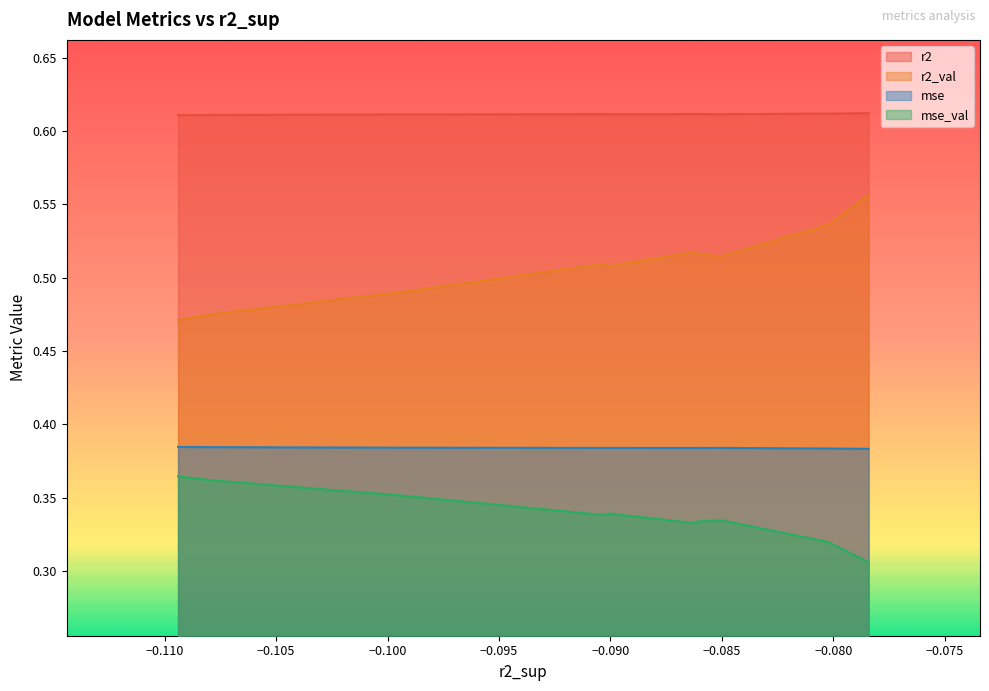

Does the chart have visible grid lines?

No